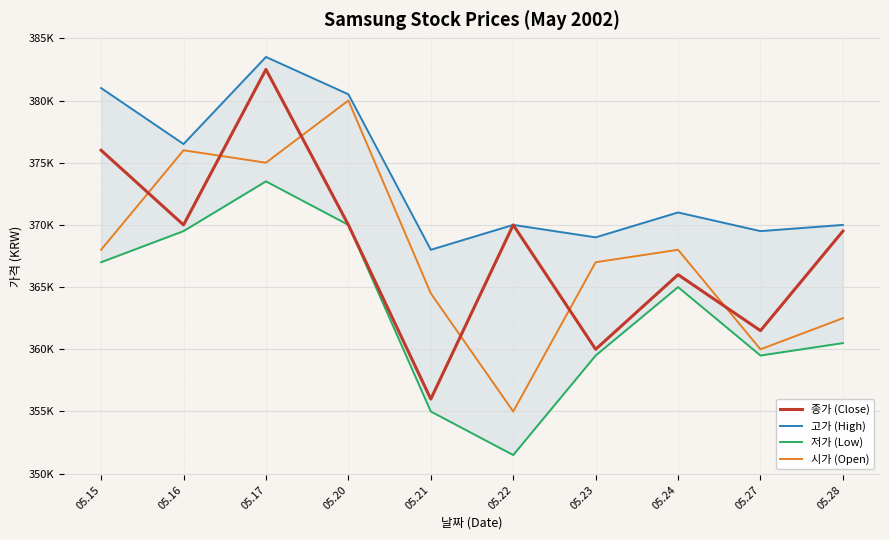

What is the average value of the 저가 (Low) series?

363100